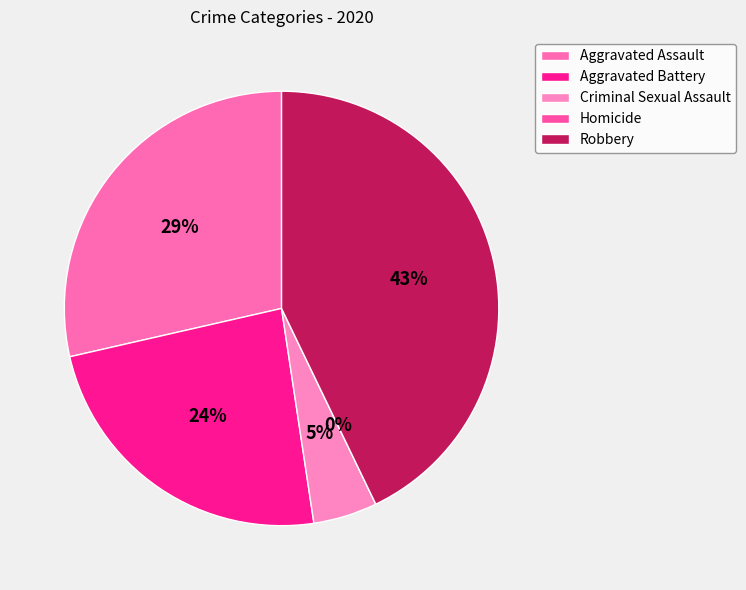

To the nearest percent, what is the difference between the Aggravated Assault and Aggravated Battery slice percentages?

5%